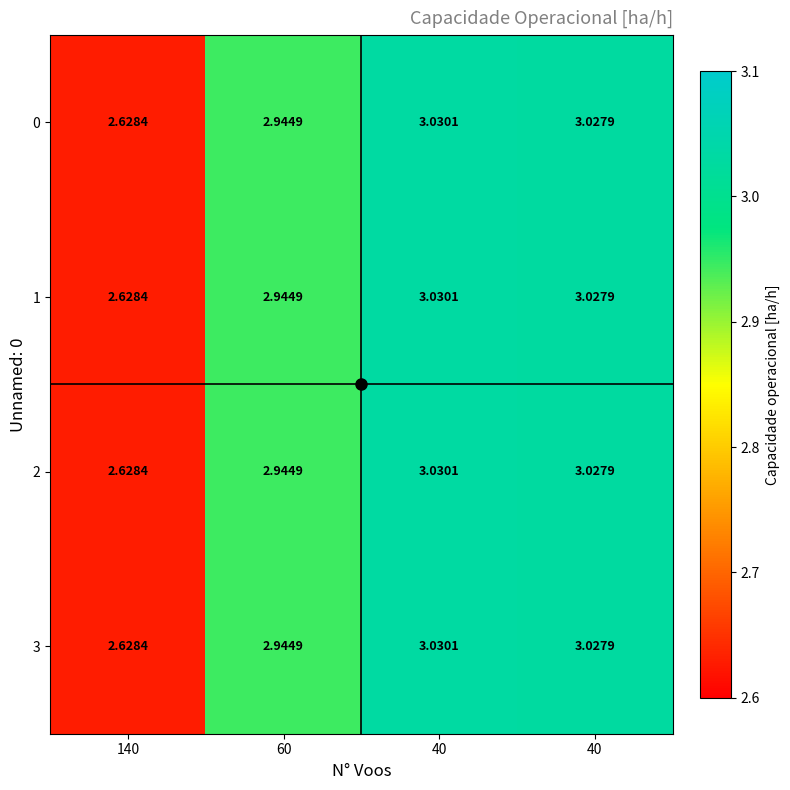

How many values in the 1 series are below 3?

2